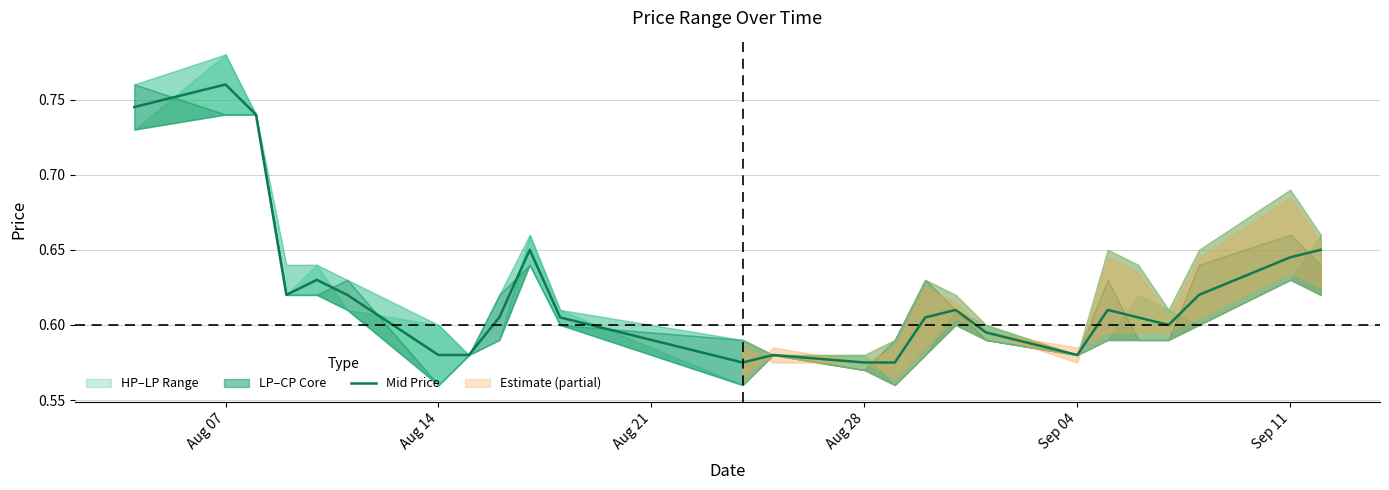

Count the number of categories in the chart.

25